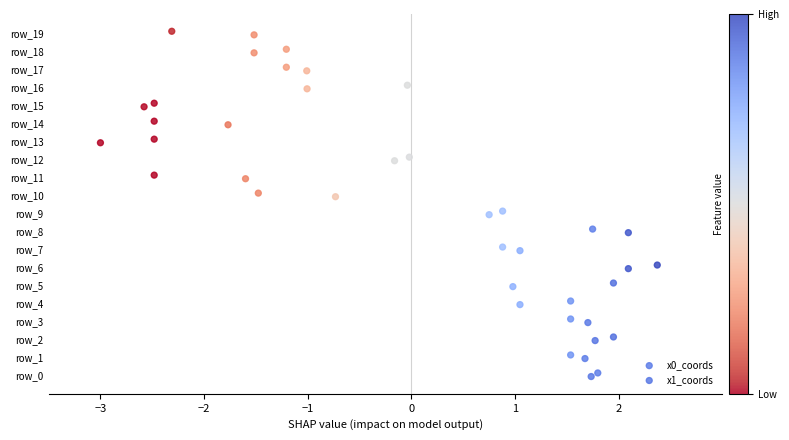

What are all the series names shown in the legend?

x0_coords, x1_coords